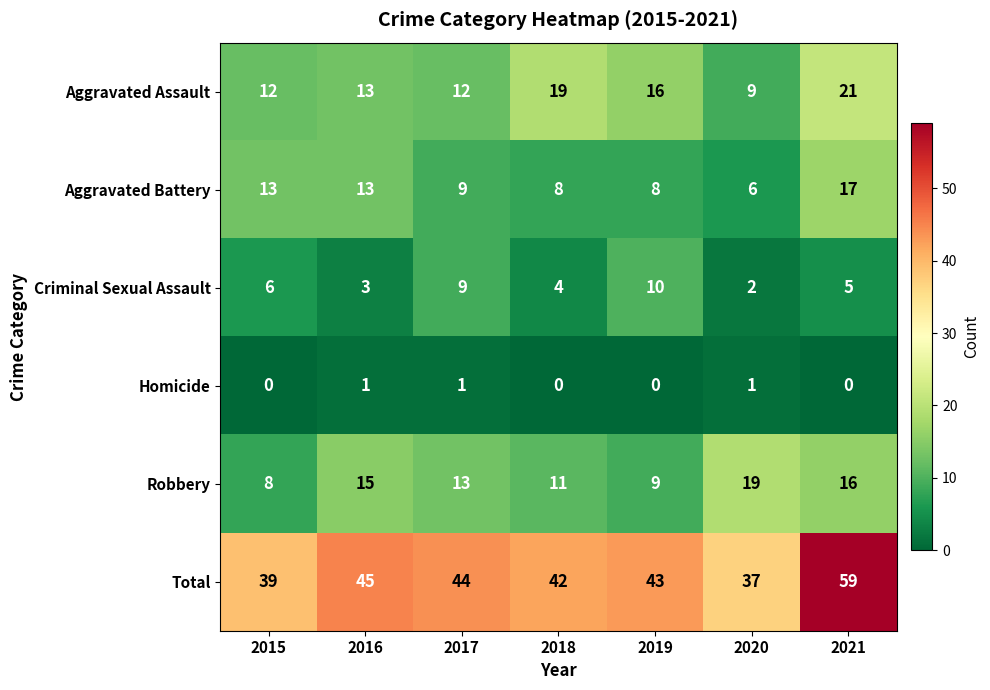

How many categories are shown in the chart?

7